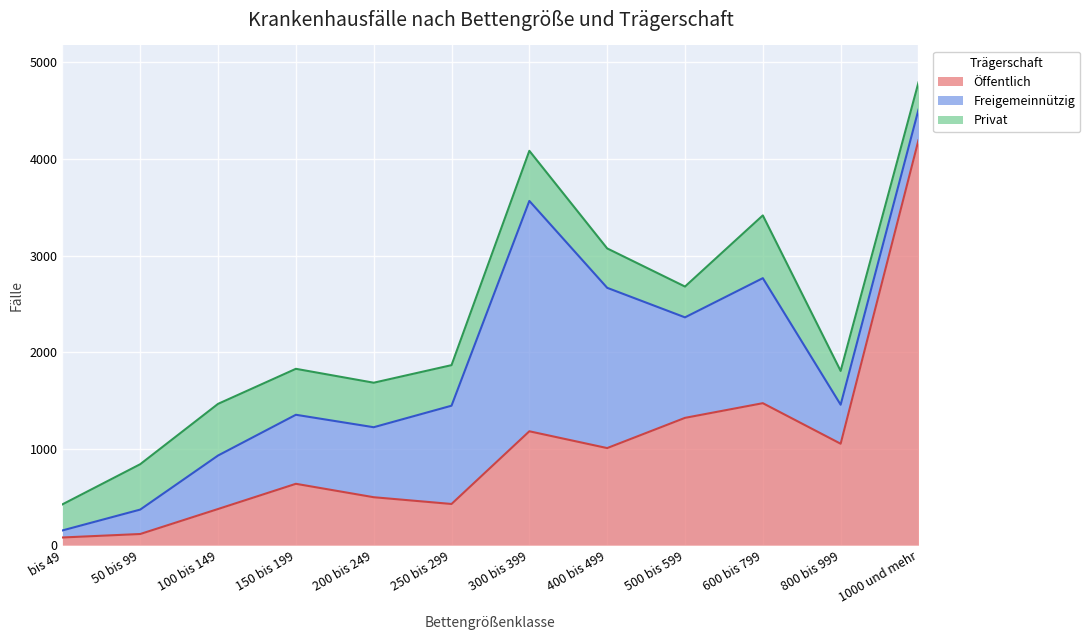

Where does the Privat series first go above 461?

50 bis 99